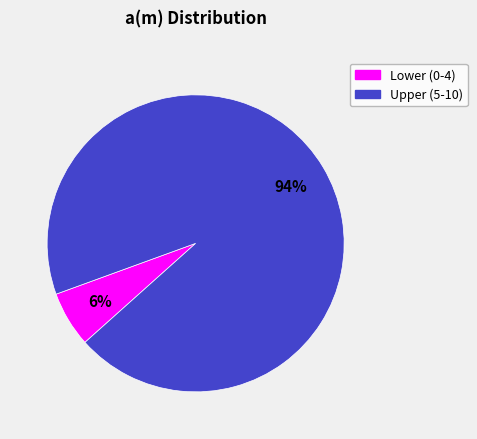

Is there any slice that represents more than half of the pie?

Yes